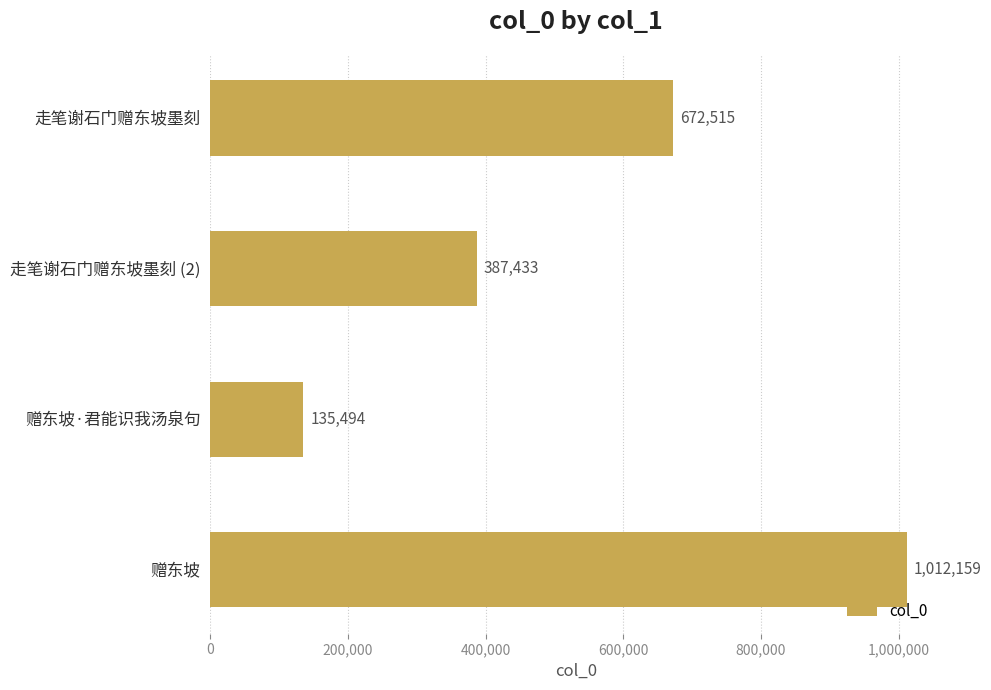

How many values are between 387433 and 1012159?

3